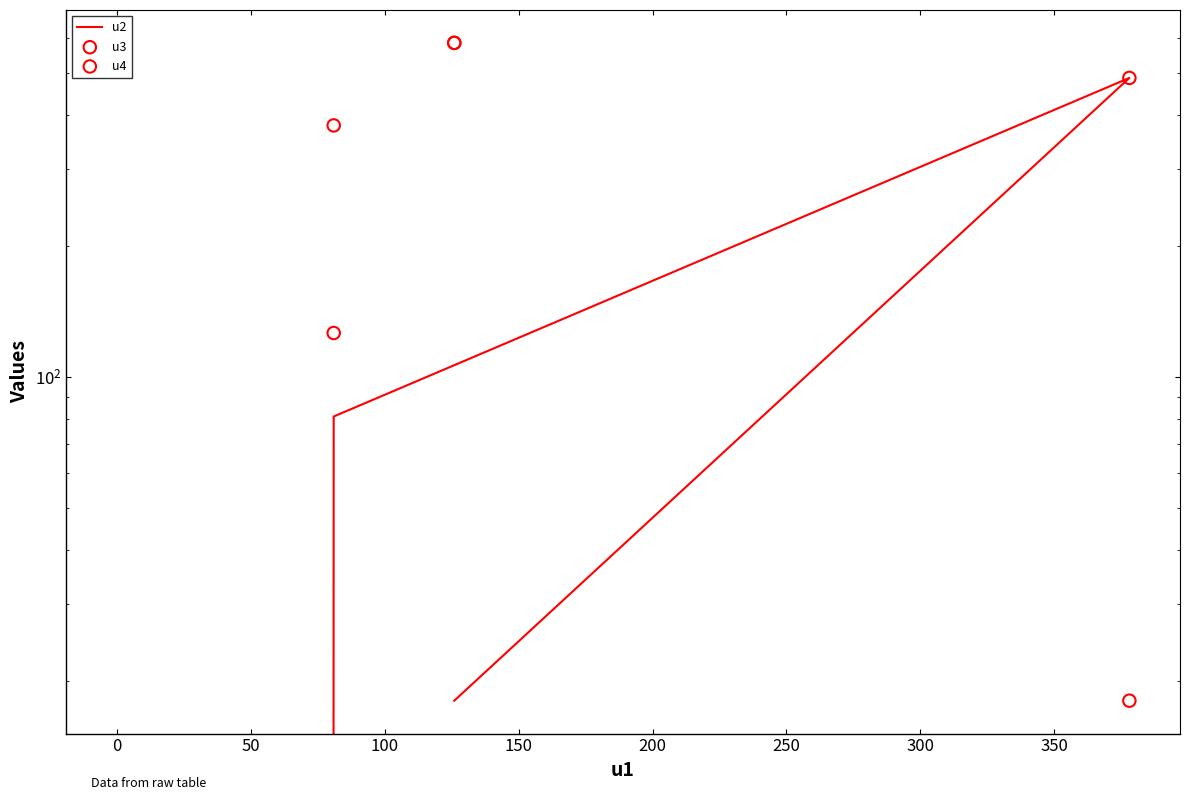

Which series reaches the maximum Y coordinate?

u3